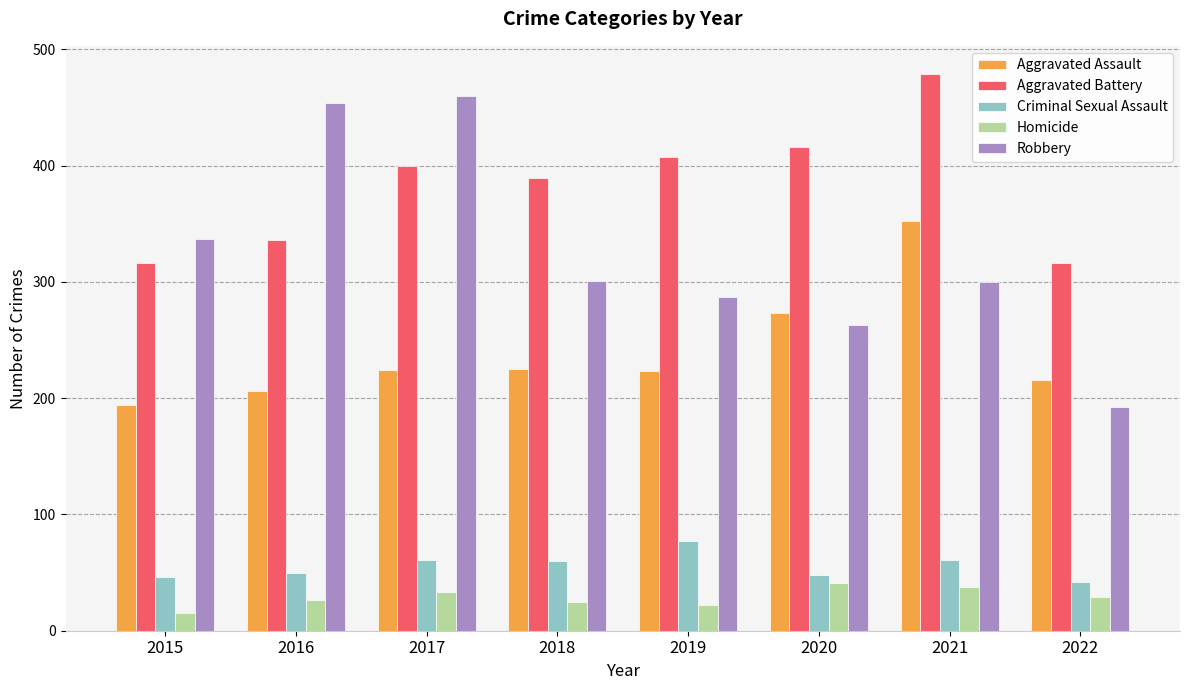

Which category has the lowest value in the Aggravated Assault series?

2015